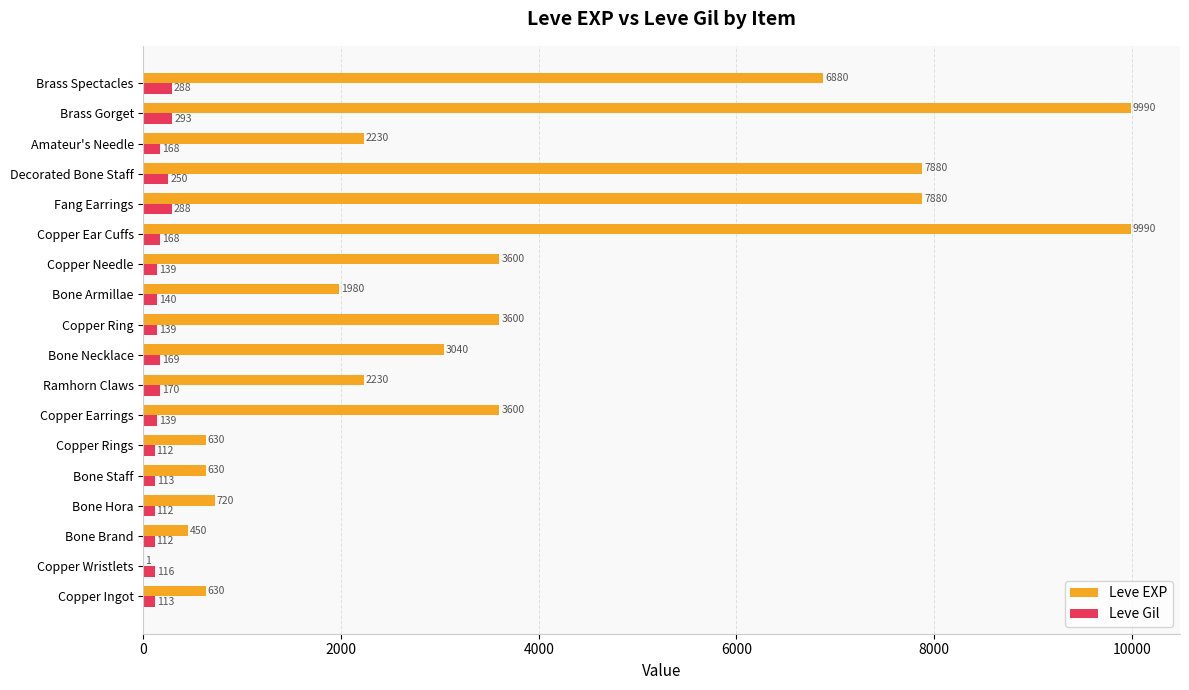

Where is Leve Gil nearest to the value 202?

Ramhorn Claws